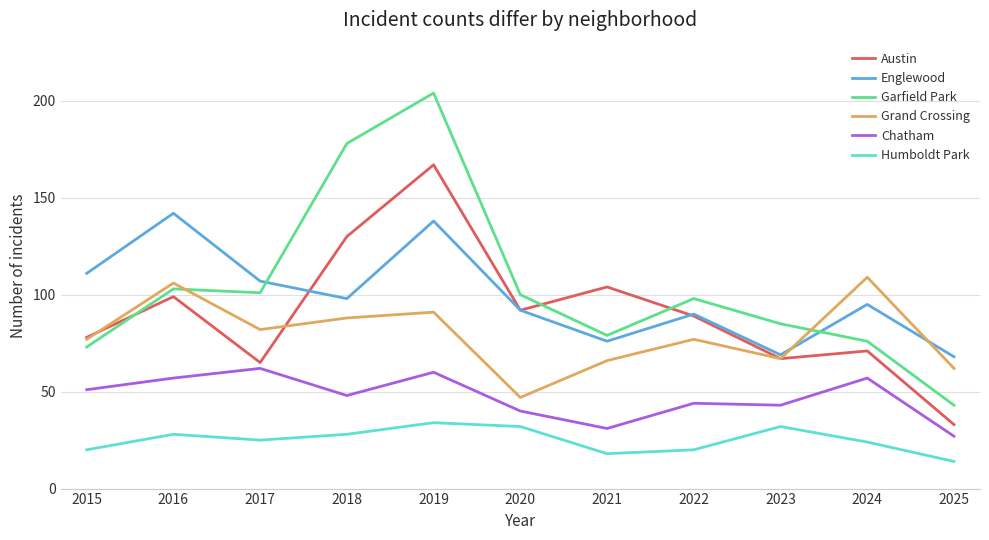

What is the sum of the Englewood values at 2023 and 2025?

137